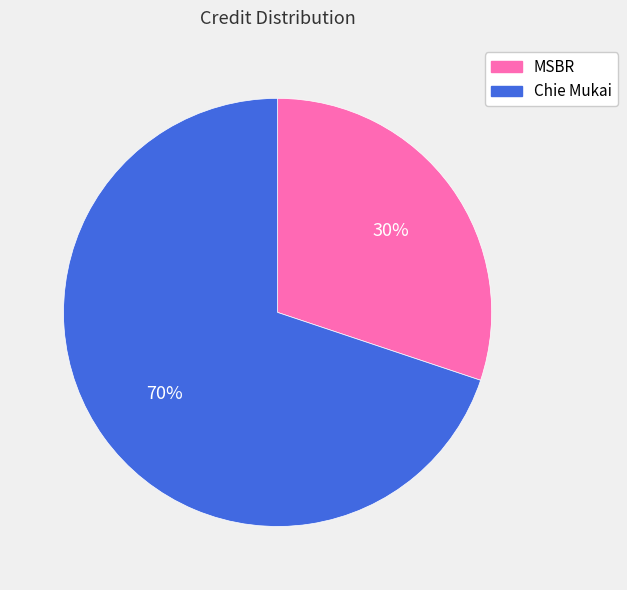

What is the largest slice in the pie chart?

Chie Mukai